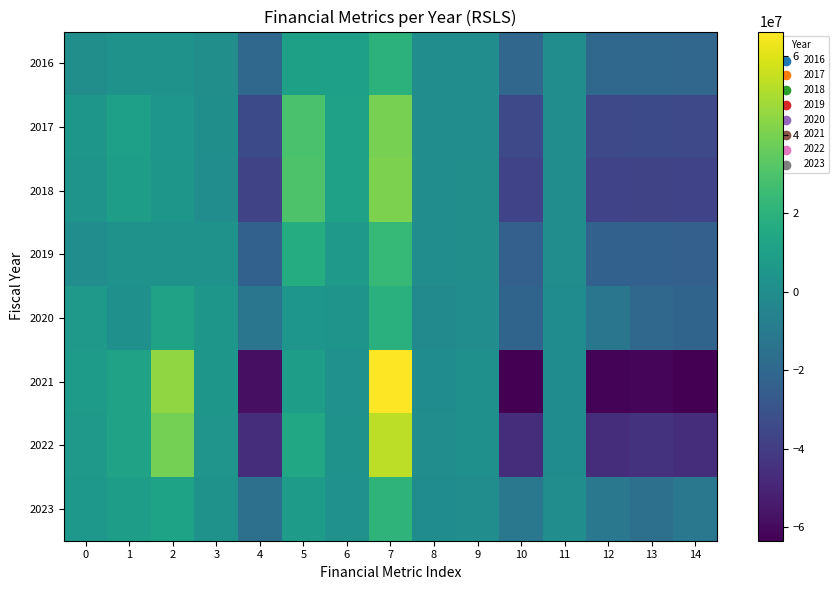

What is the spread (max minus min) of values at 14?

51759000